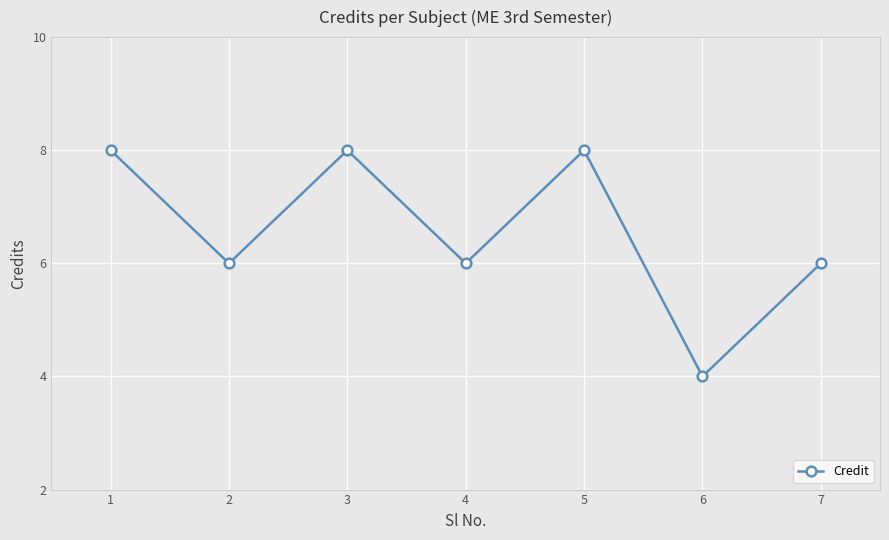

What is the sum of the values at 7 and 1?

14